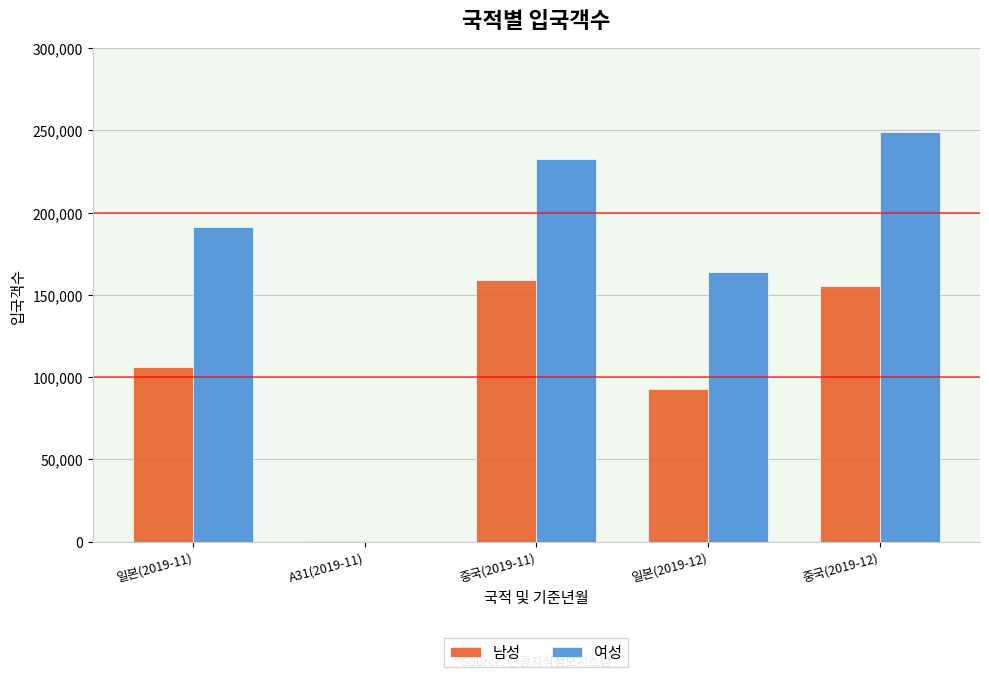

What is the spread (max minus min) of values at 중국(2019-12)?

93483